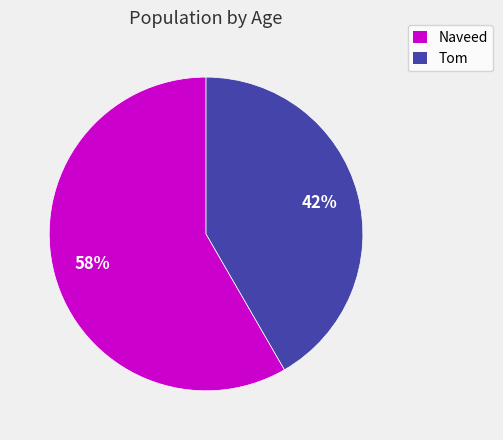

Which has a higher value, Tom or Naveed?

Naveed